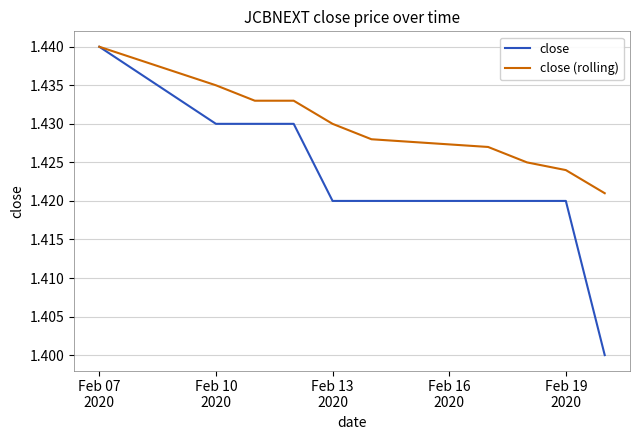

Which series has the widest spread of values?

close